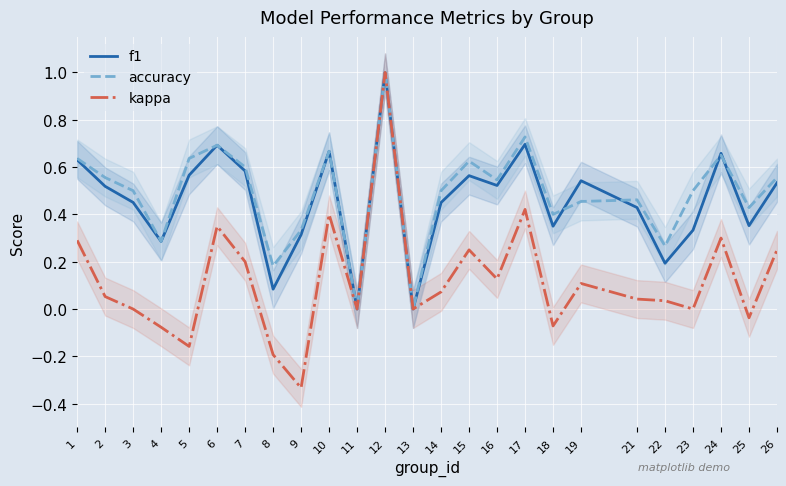

True or false: accuracy has more than 0 interior local peaks.

True